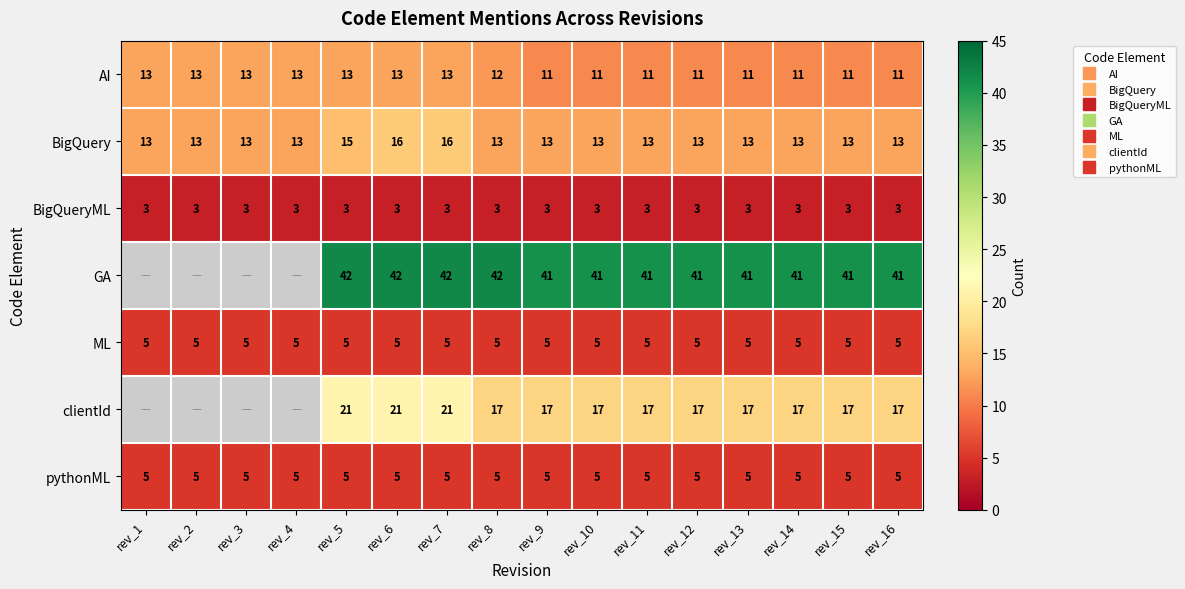

Is the value of BigQueryML at rev_14 greater than the value of AI at rev_15?

No